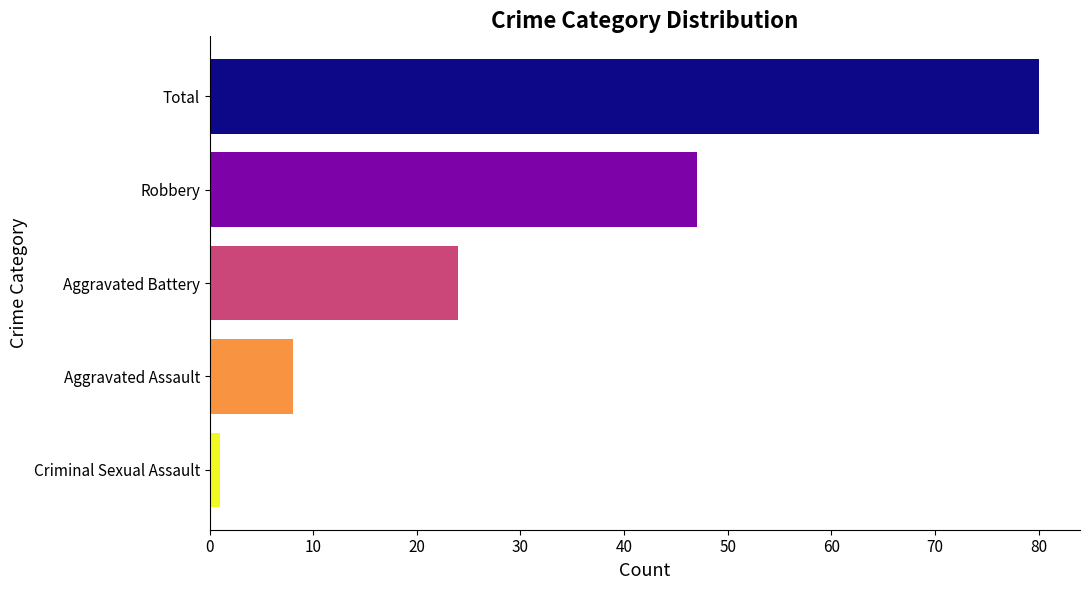

What is the average value?

32